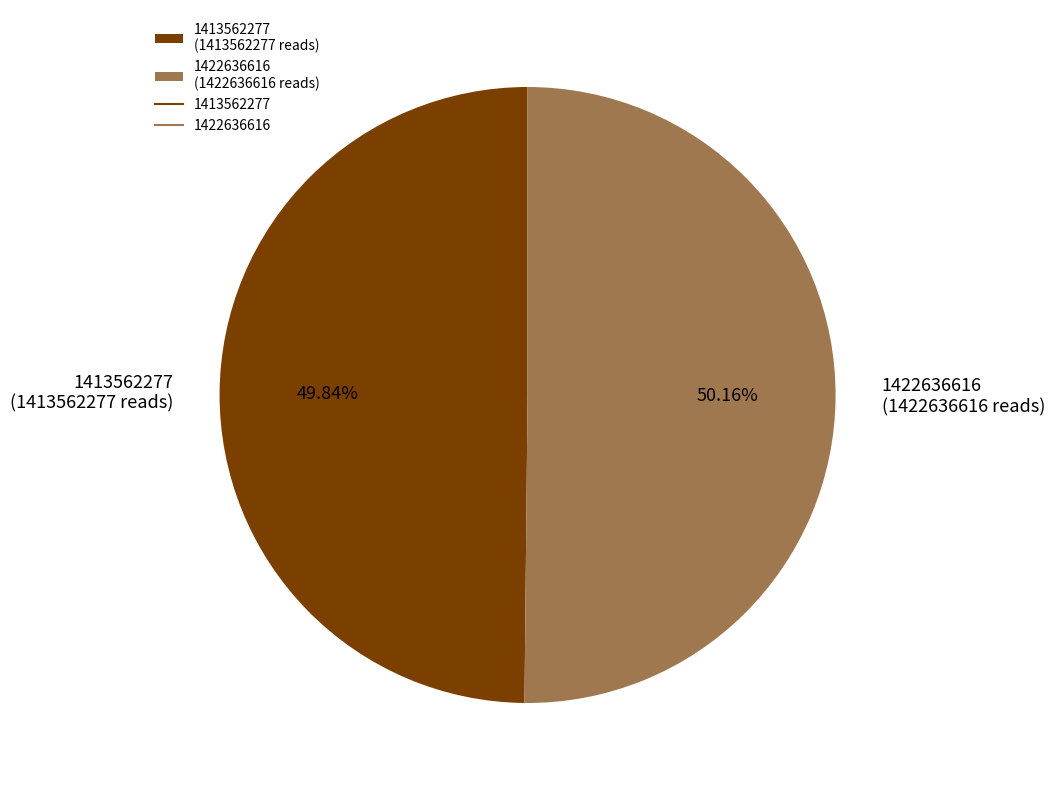

Is there any slice that represents more than half of the pie?

Yes